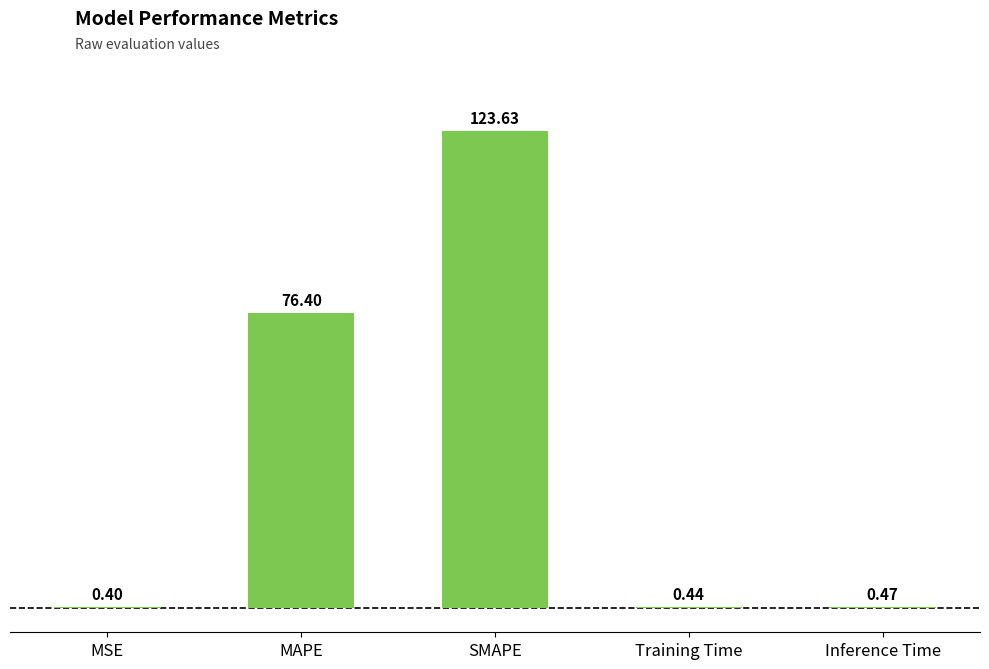

What is the sum of all values?

201.3